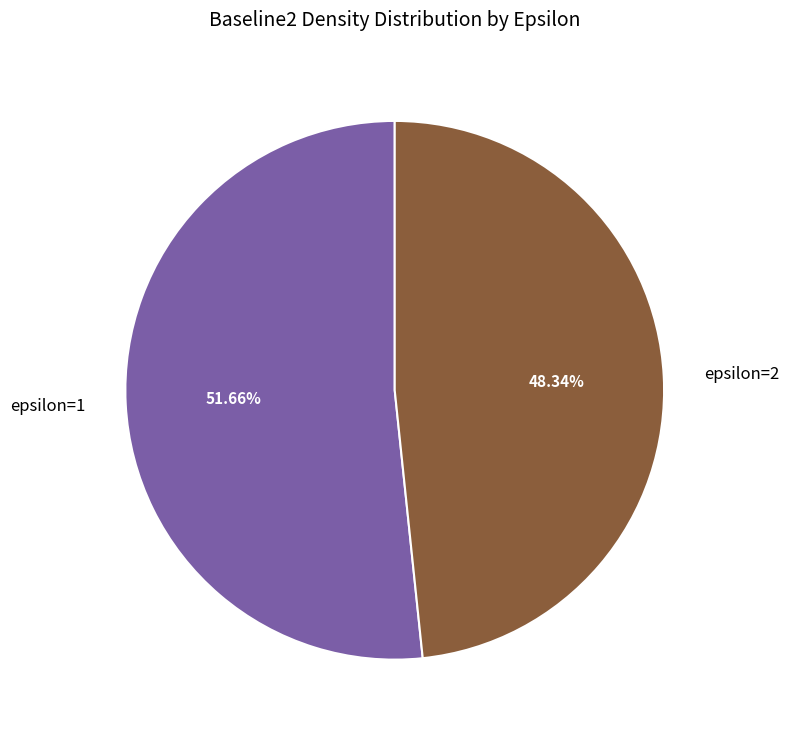

How many segments does this pie chart have?

2